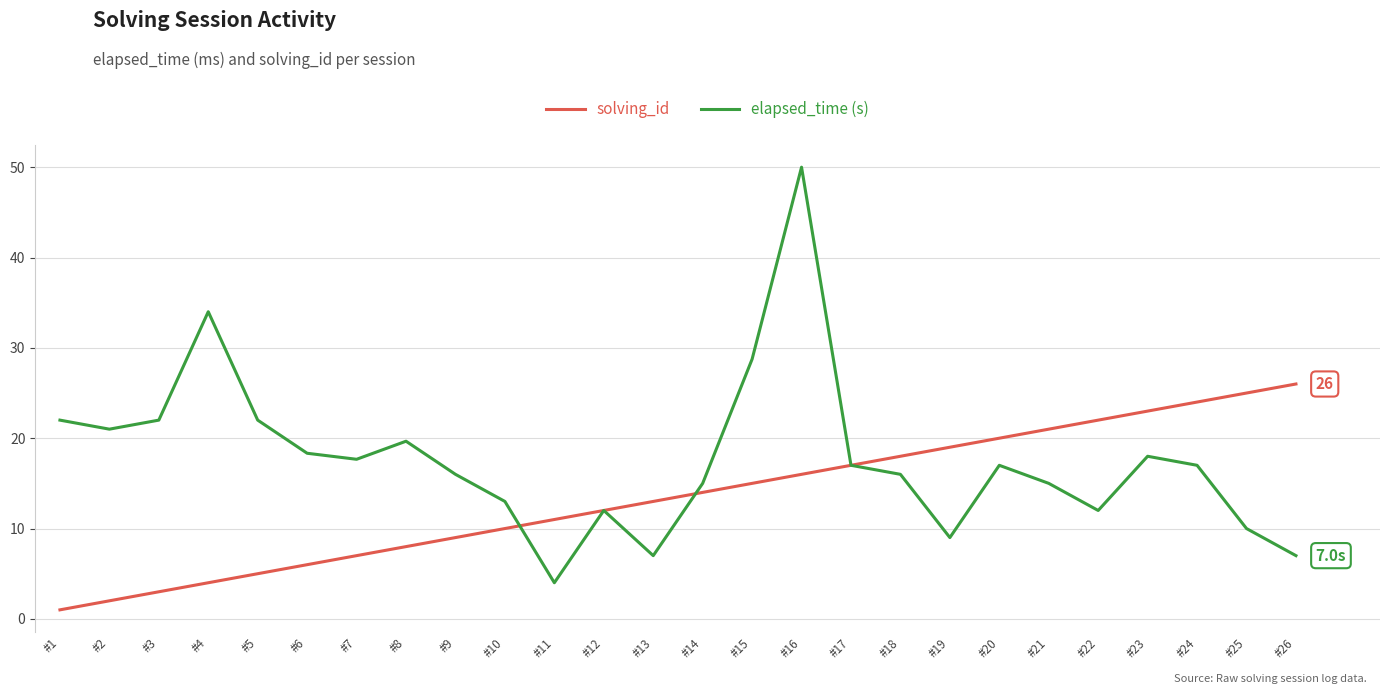

True or false: elapsed_time (s) and solving_id intersect in this chart.

True